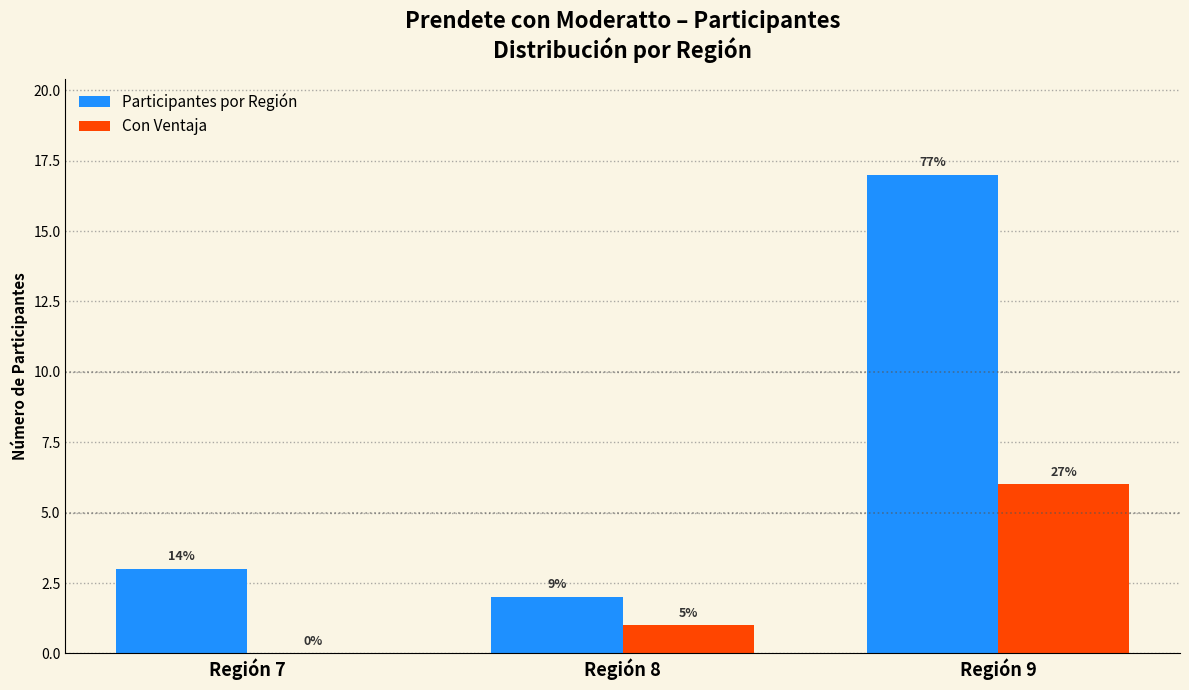

True or false: Participantes por Región has a value of 30 at Región 9.

False